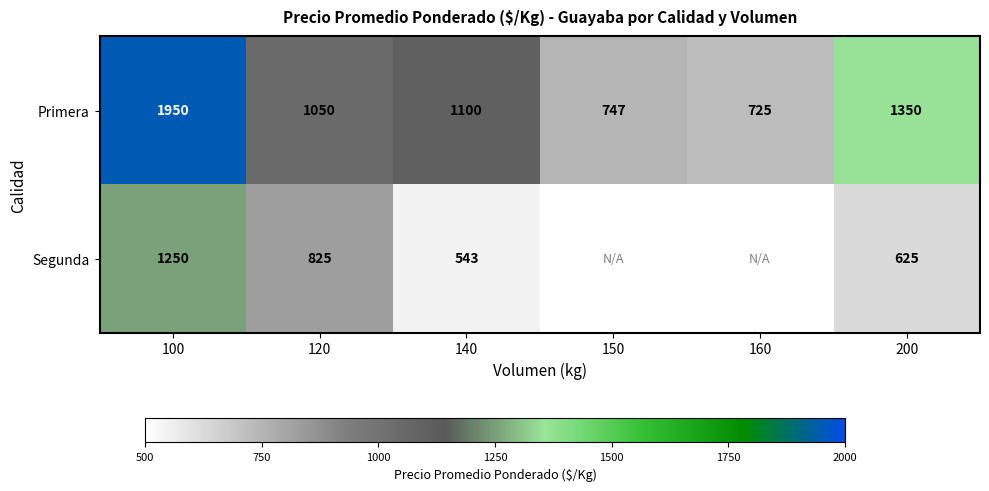

At 100, list the series in order from largest to smallest.

Primera, Segunda